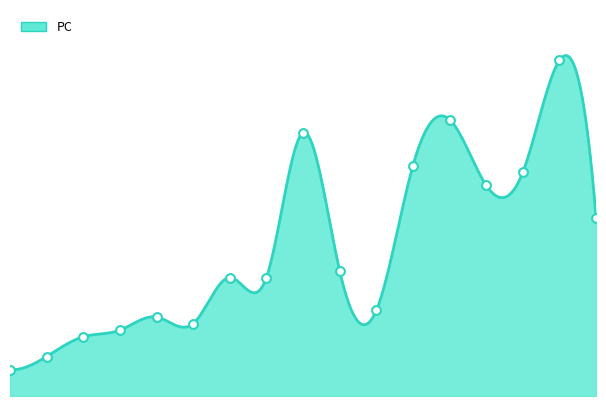

What is the change in value from 2021-03-17 to 2021-05-12?

+3